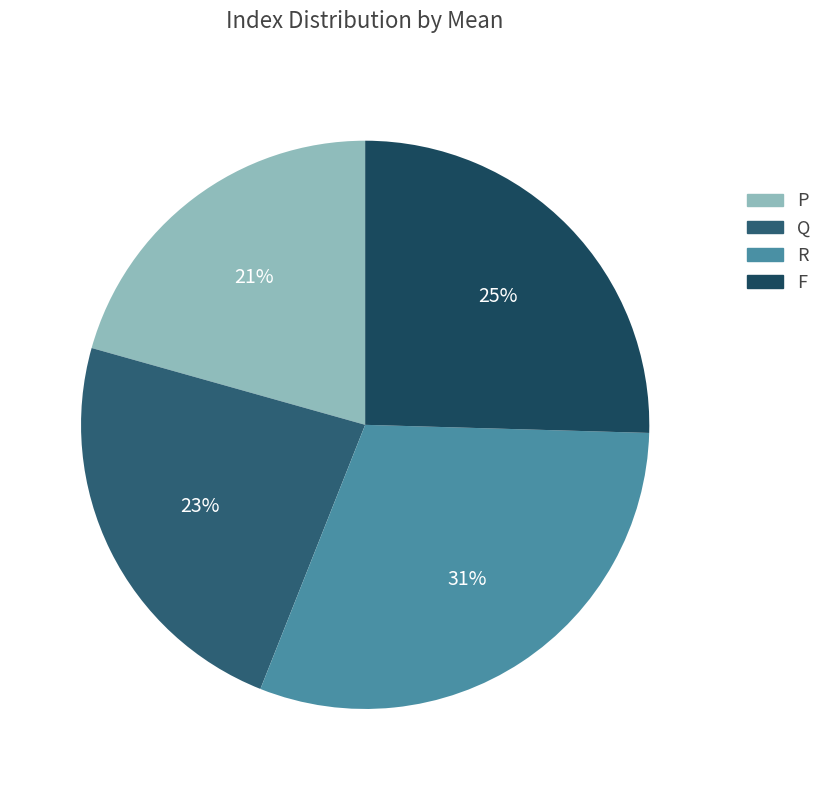

True or false: R accounts for 31% of the total.

True